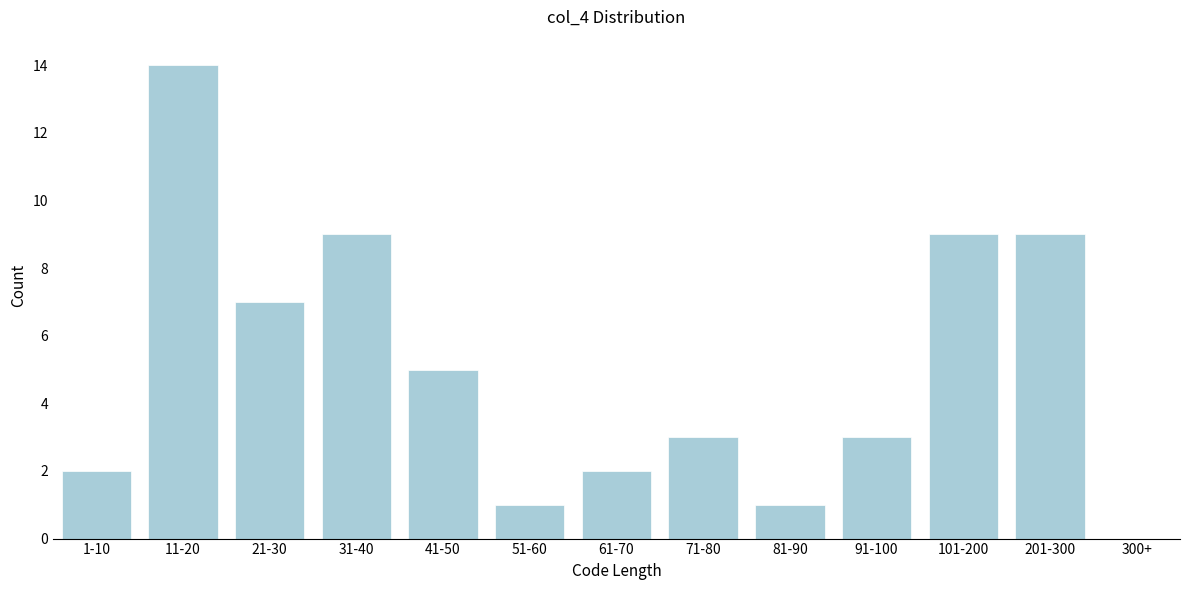

Reading right to left, list all the values displayed in this chart.

300+=0	201-300=9	101-200=9	91-100=3	81-90=1	71-80=3	61-70=2	51-60=1	41-50=5	31-40=9	21-30=7	11-20=14	1-10=2